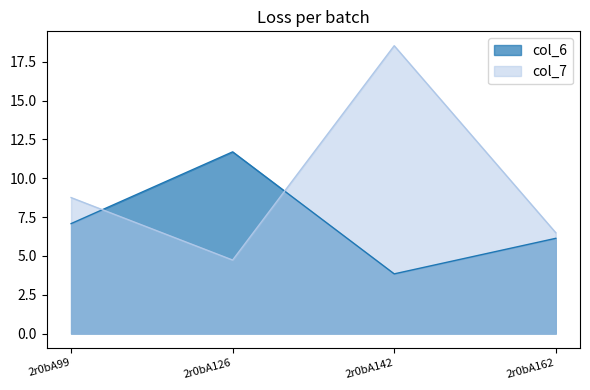

What is the difference between the col_6 values at 2r0bA142 and 2r0bA162?

2.3